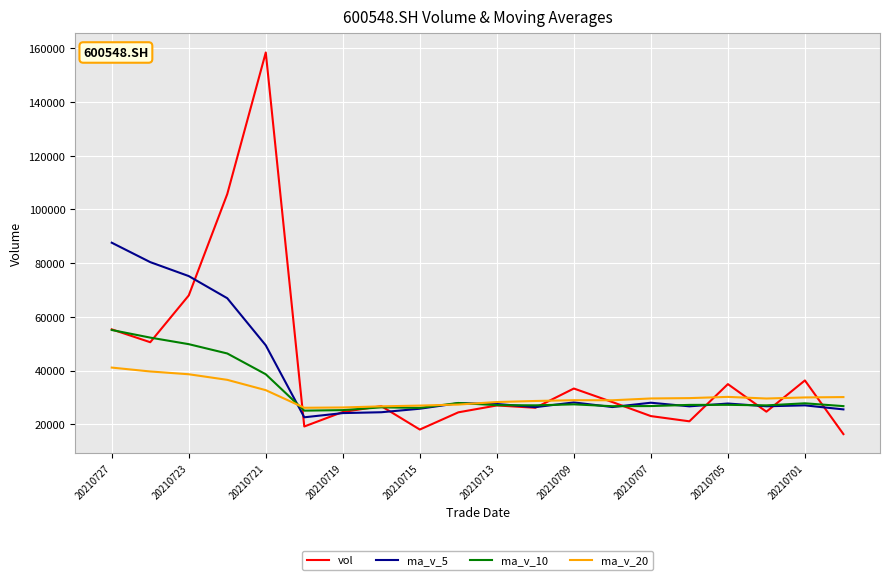

Rank the series by their maximum value, from lowest to highest.

ma_v_20, ma_v_10, ma_v_5, vol